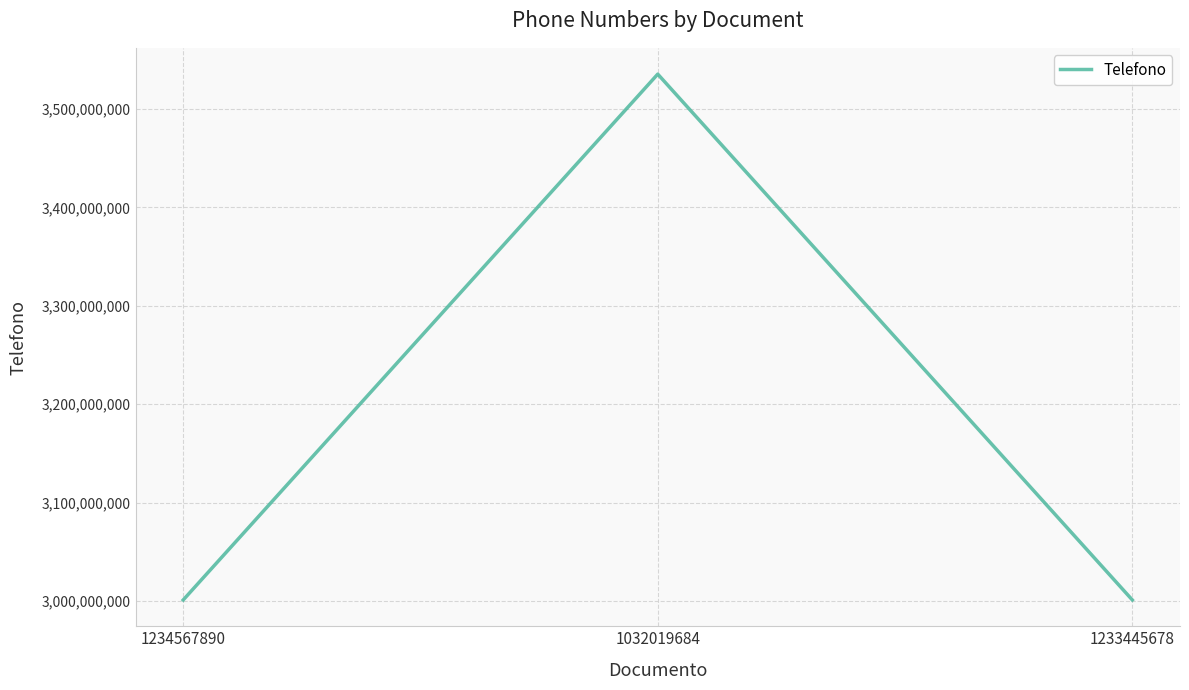

Between 1032019684 and 1234567890, which is larger?

1032019684